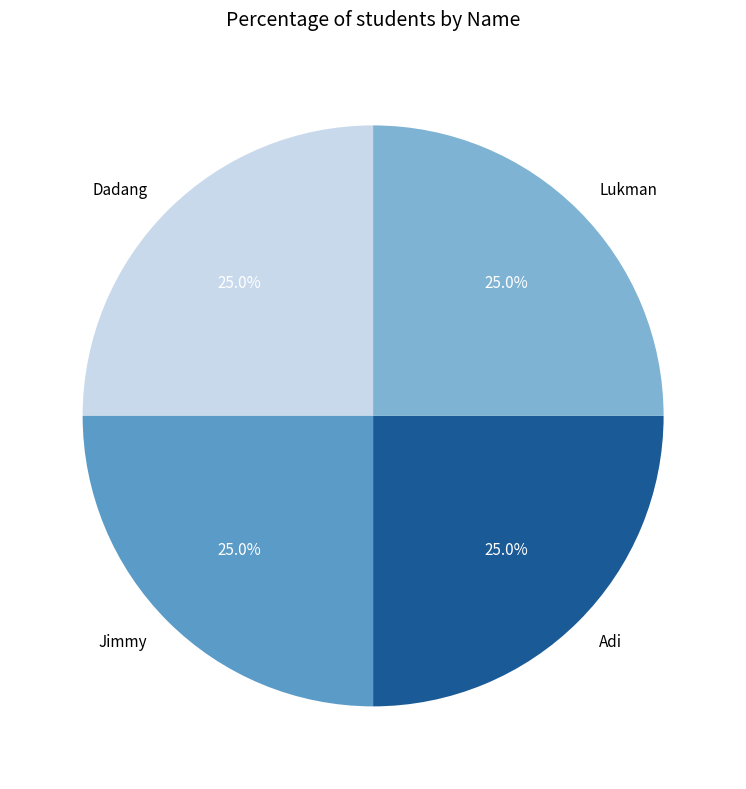

What percentage is the Lukman slice, to the nearest percent?

25%